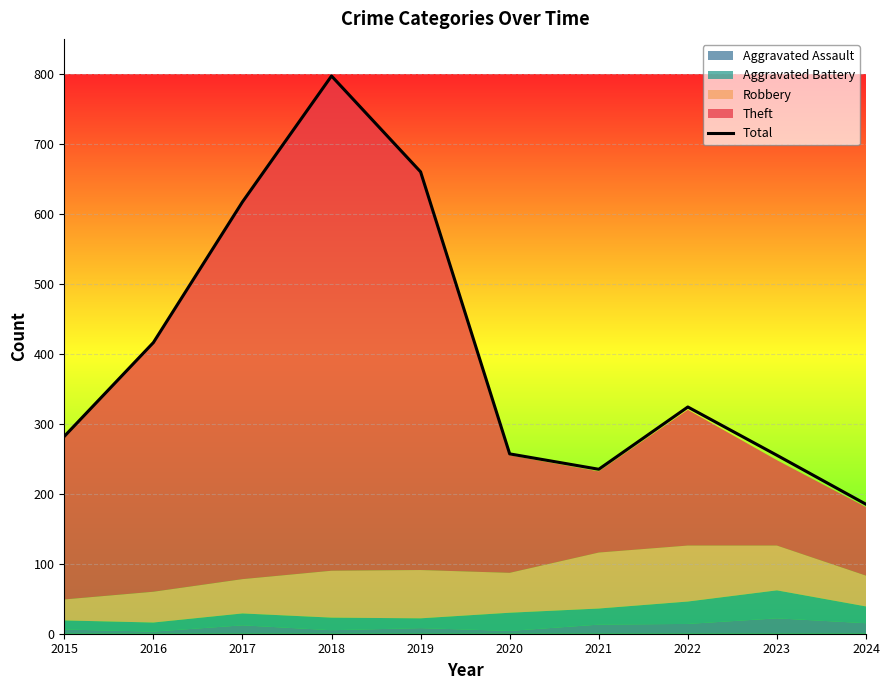

The chart shows a value of 1042 at 2018. True or false?

False